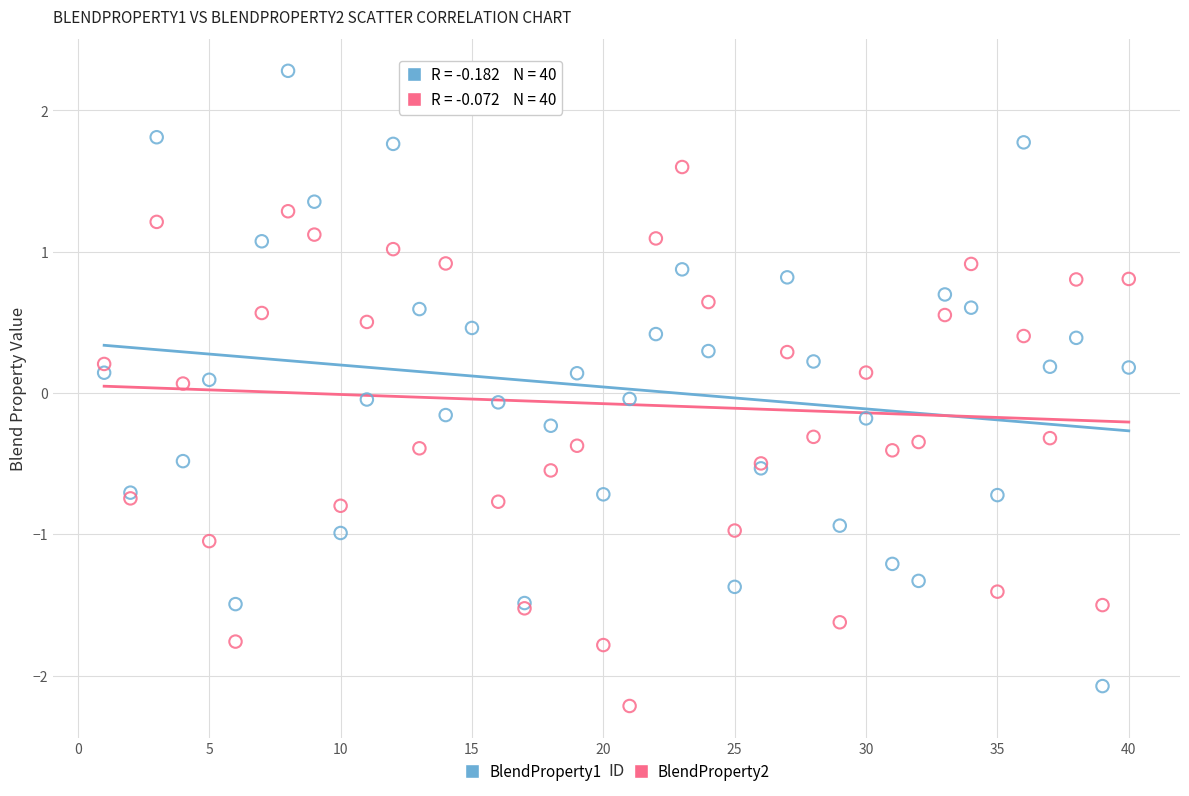

Which series has the widest spread of Y values?

BlendProperty1